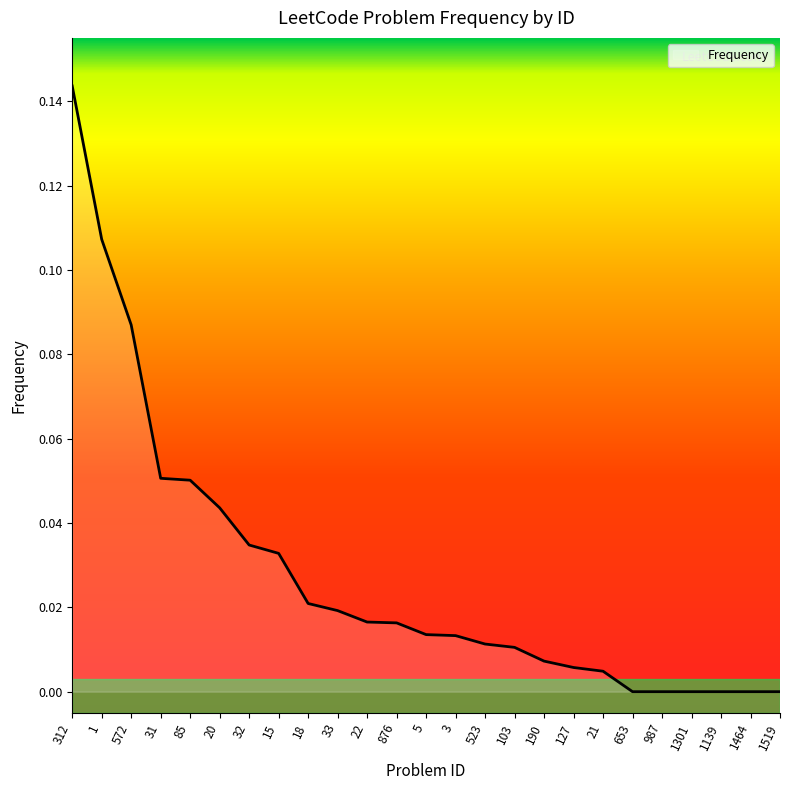

The chart shows a value of 0.0 at 21. True or false?

True